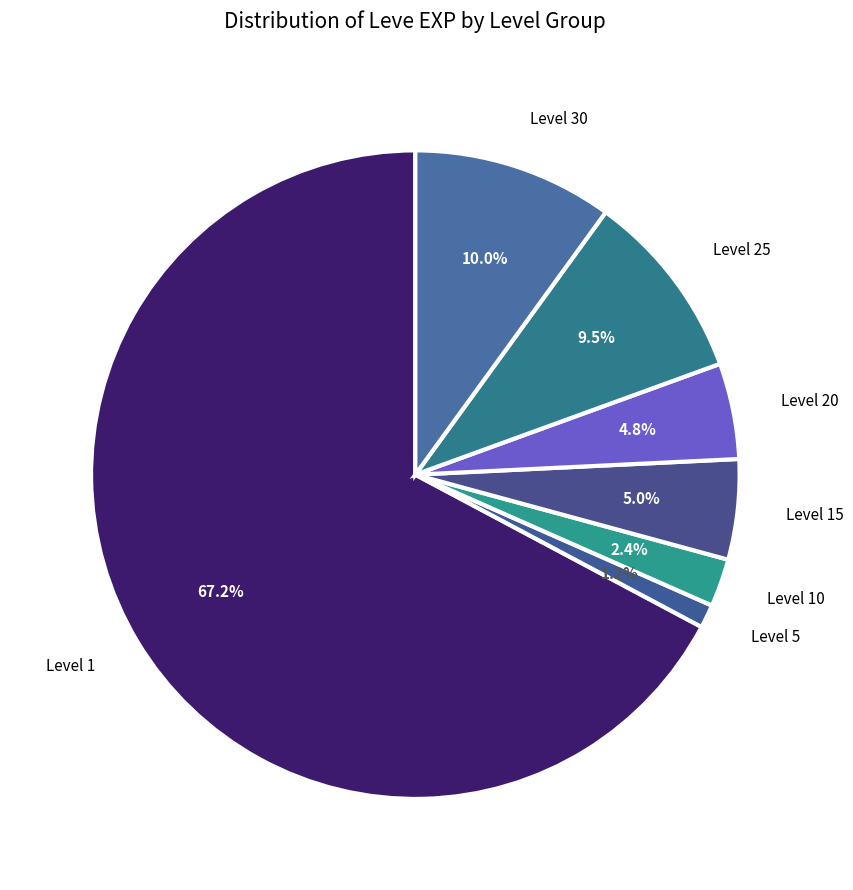

Count the number of slices in the pie.

7